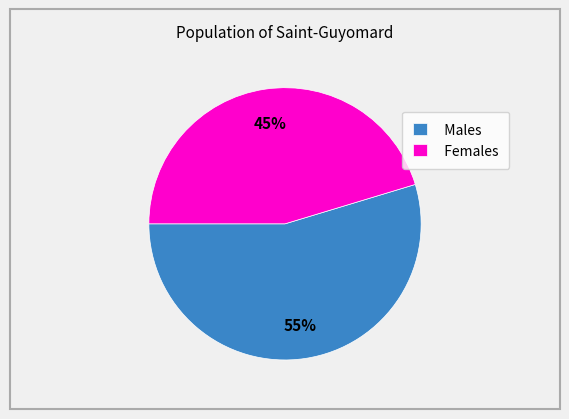

To the nearest percent, what percentage of the pie is Males?

55%